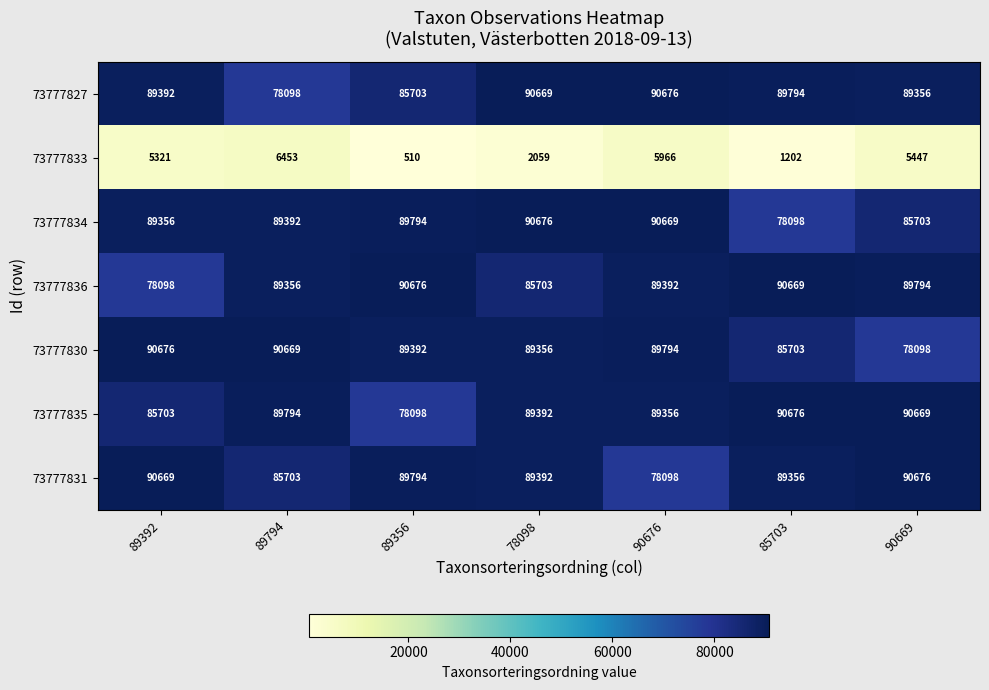

What is the difference between the maximum and minimum values in the 73777830 series?

12578